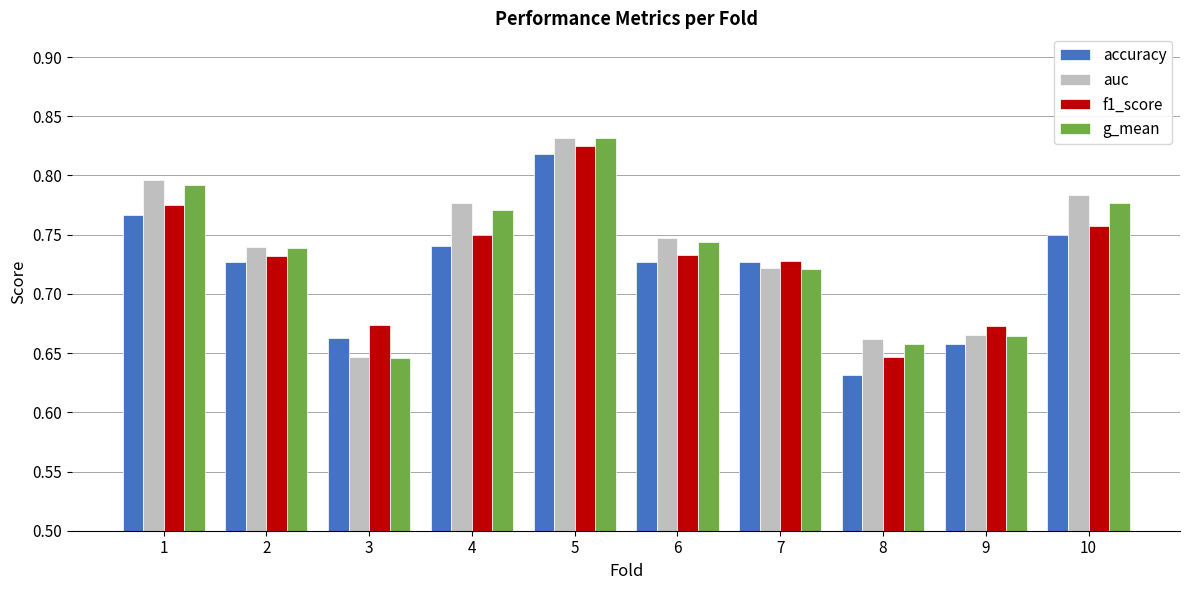

What is the difference between the auc values at 1 and 3?

0.1